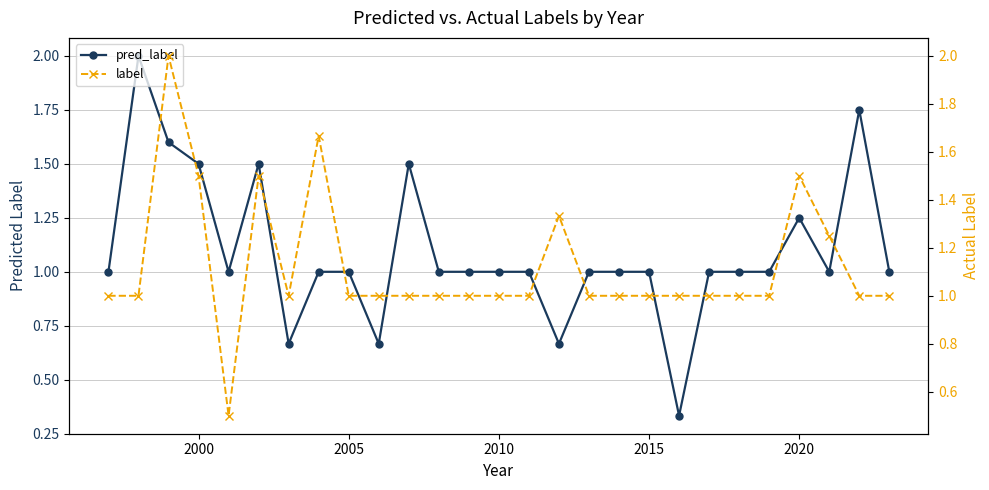

In pred_label, how many points are lower than both neighbors (excluding endpoints)?

6